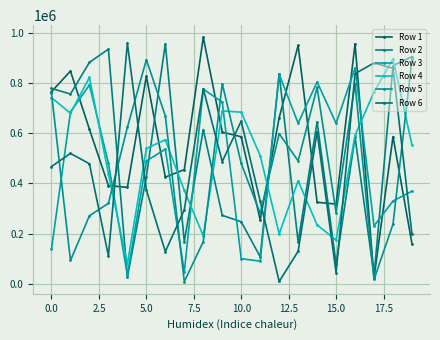

Which series ends up on top after the final intersection of Row 4 and Row 5?

Row 5